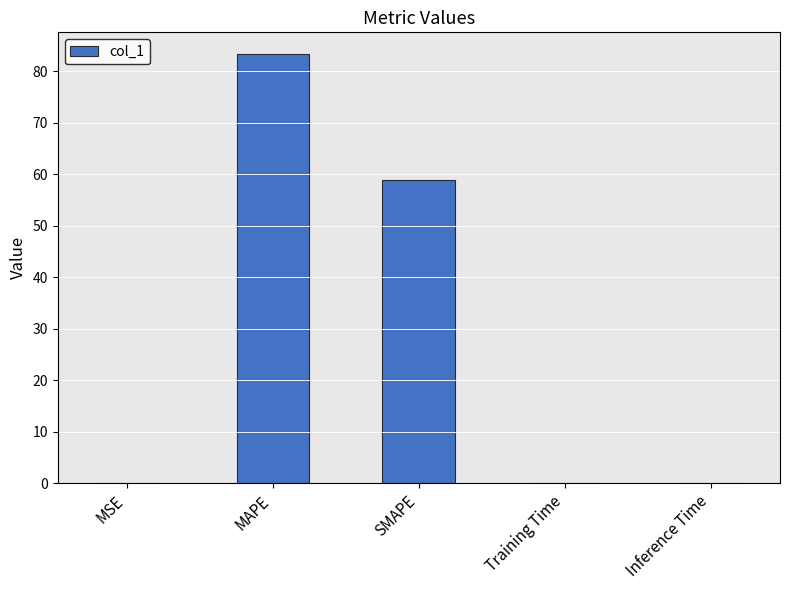

Where is the data nearest to the value 41?

SMAPE